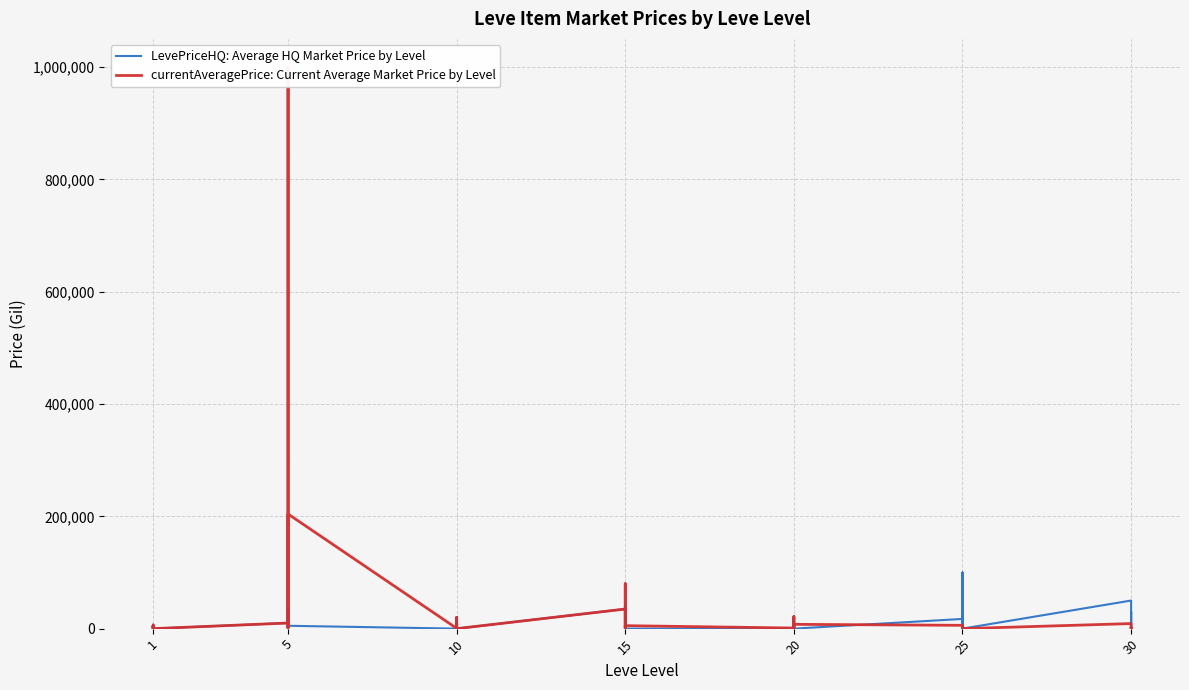

How many values in currentAveragePrice: Current Average Market Price by Level are above zero?

32